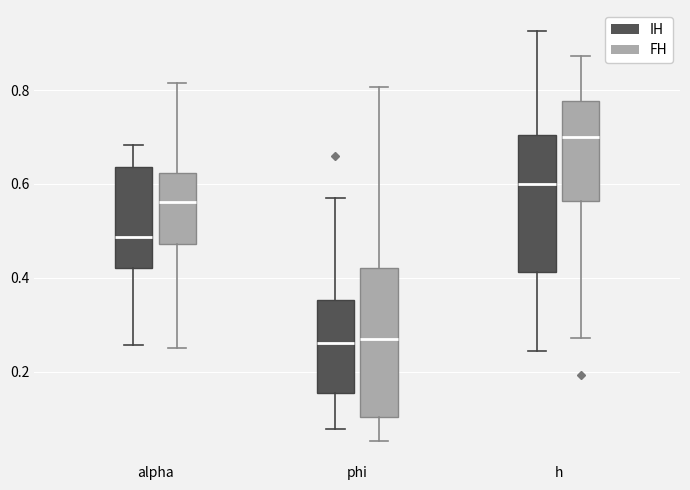

Comparing the boxes themselves (not the whiskers), which one is the tallest?

phi (FH)